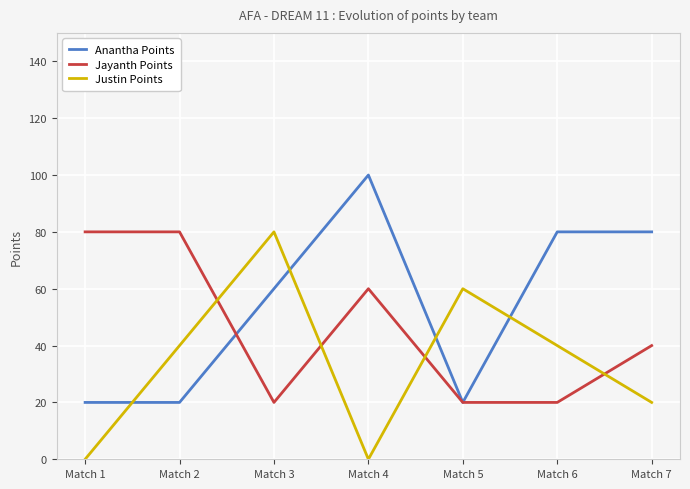

What is the approximate value of Anantha Points at Match 4?

100